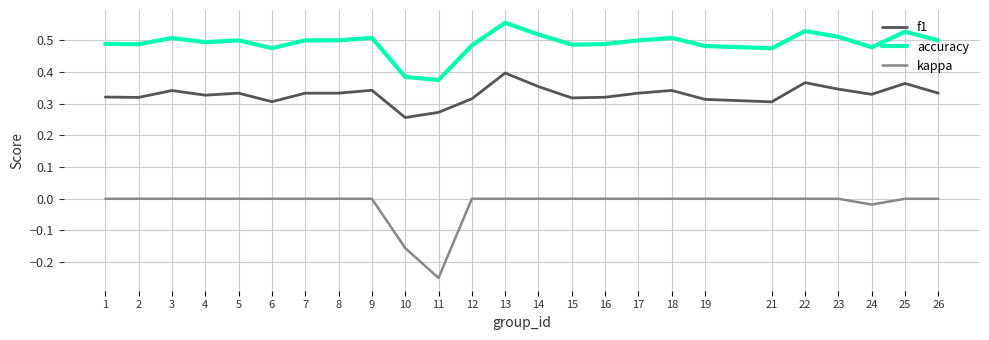

Which label corresponds to the largest value in the chart?

13